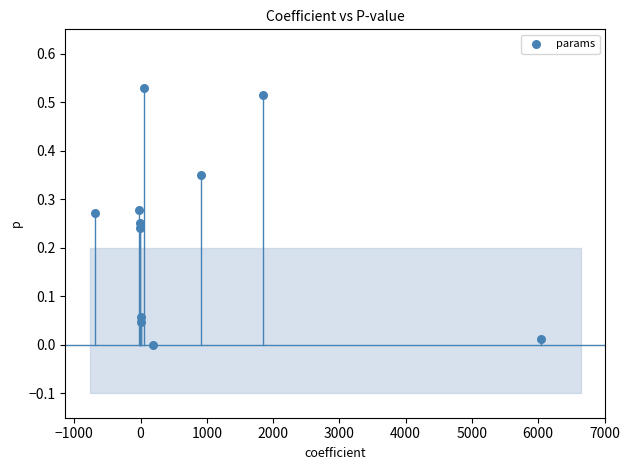

What is the range of X values (max minus min)?

6731.5